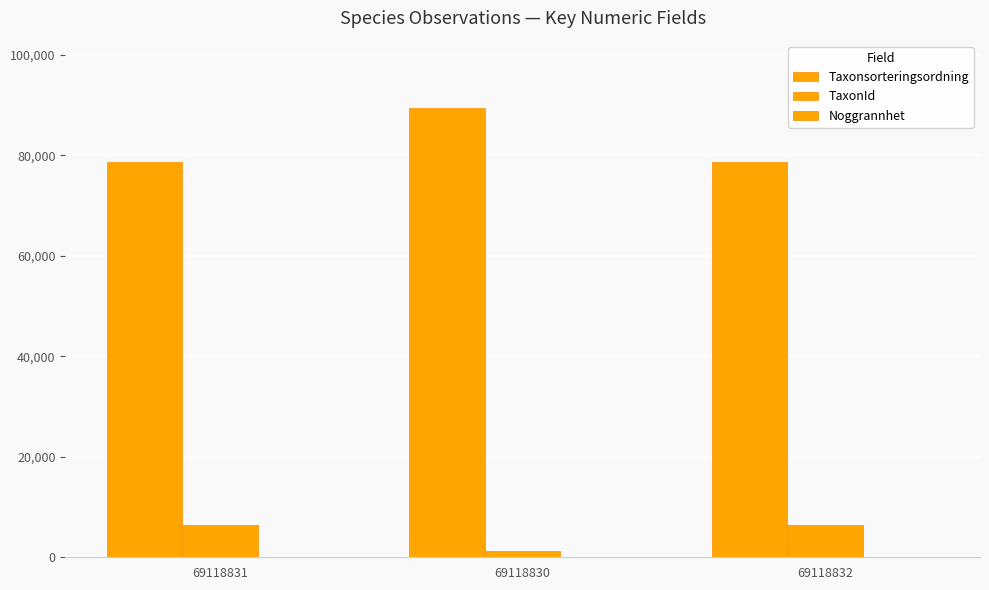

Rank the series by their maximum value, from highest to lowest.

Taxonsorteringsordning, TaxonId, Noggrannhet